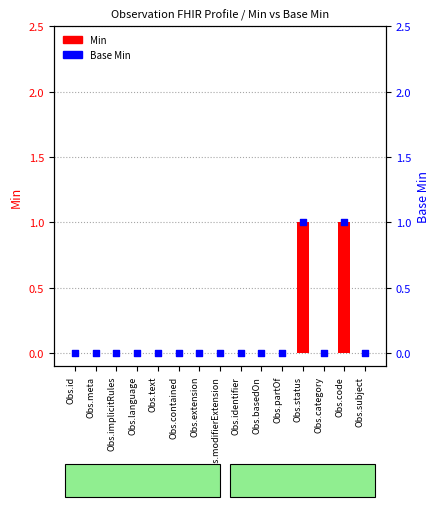

Which series reaches the maximum Y coordinate?

Min